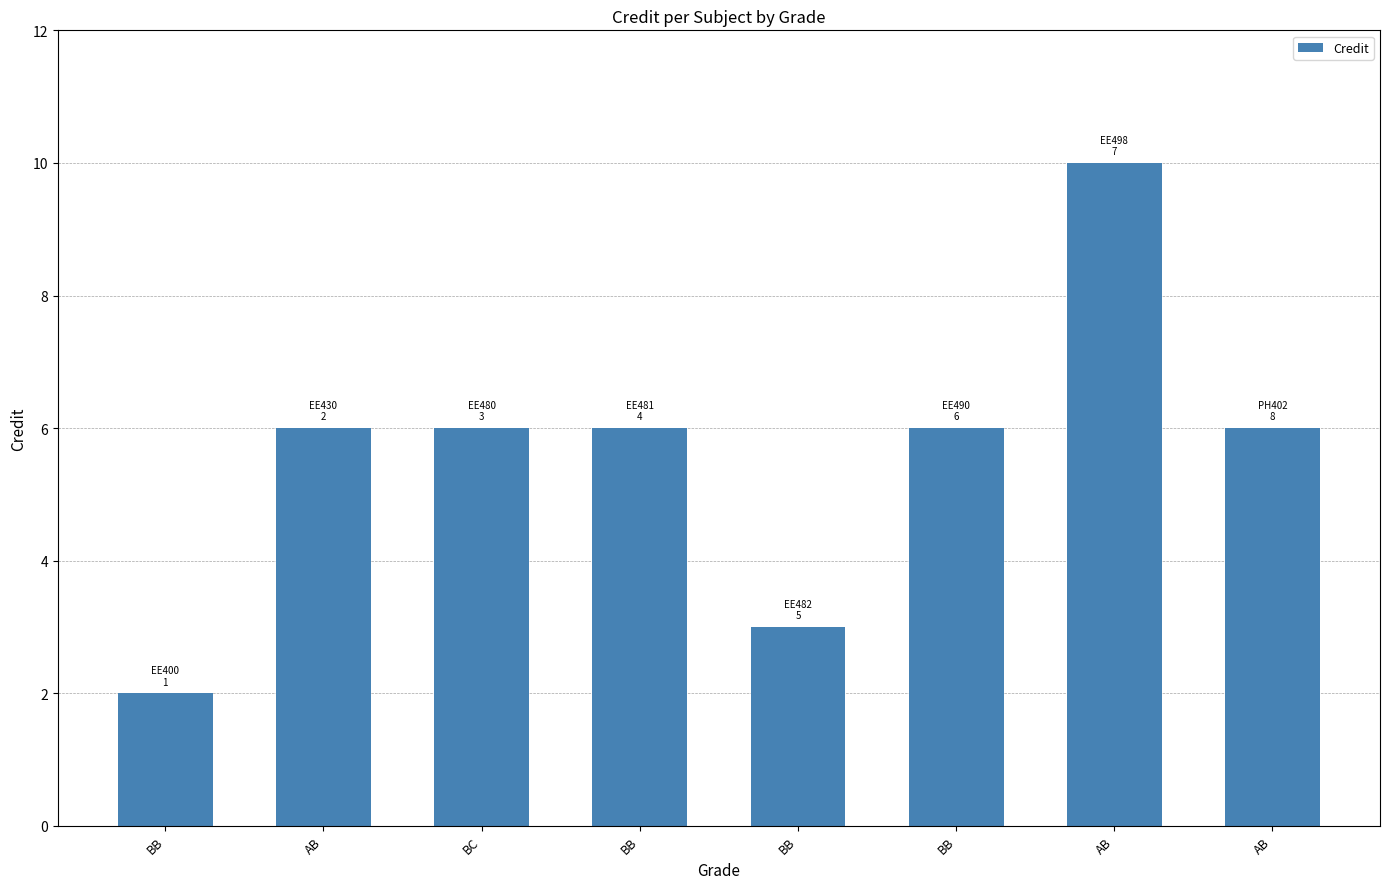

What is the sum of the values at AB and BB?

12